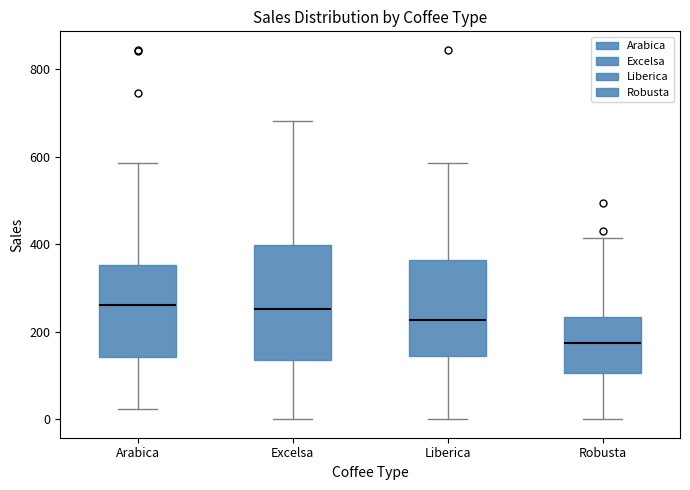

Where does the upper whisker of the box for Arabica end on the y-axis? The values are not printed on the chart, so give them approximately, as read against the axis.

580